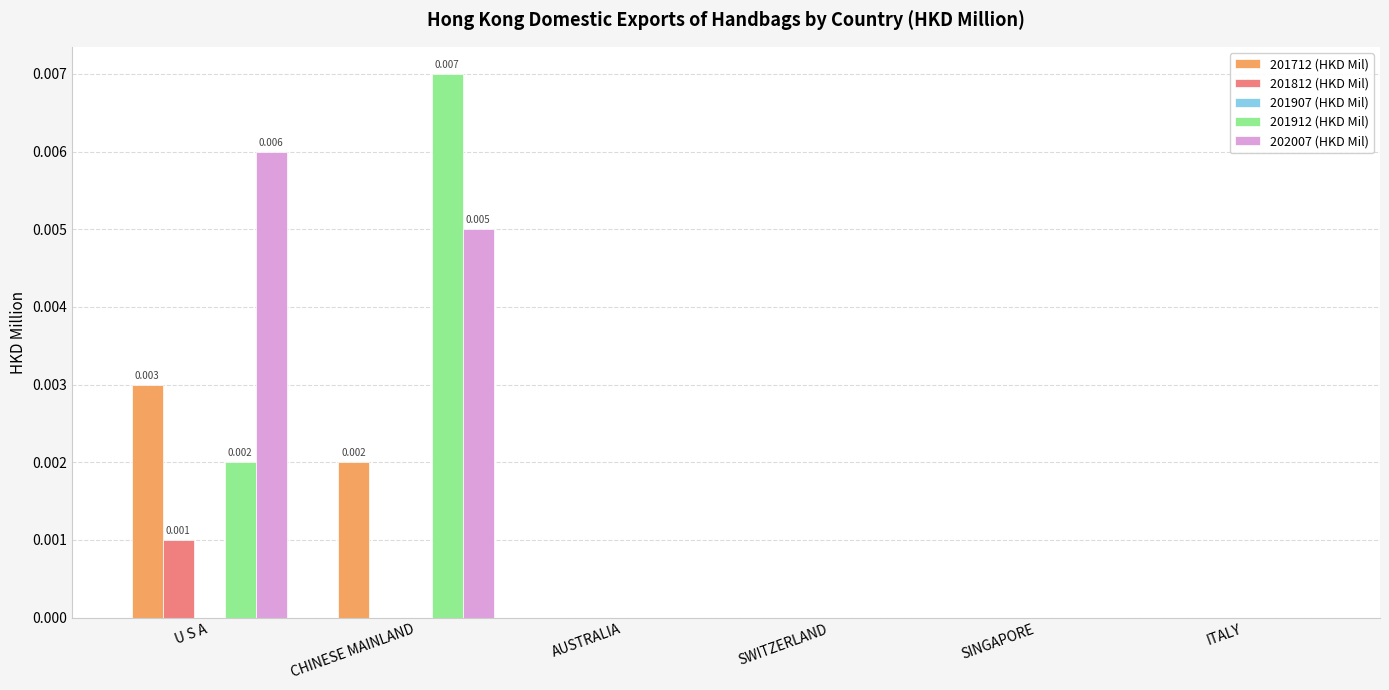

Which series has the largest total across all categories?

202007 (HKD Mil)